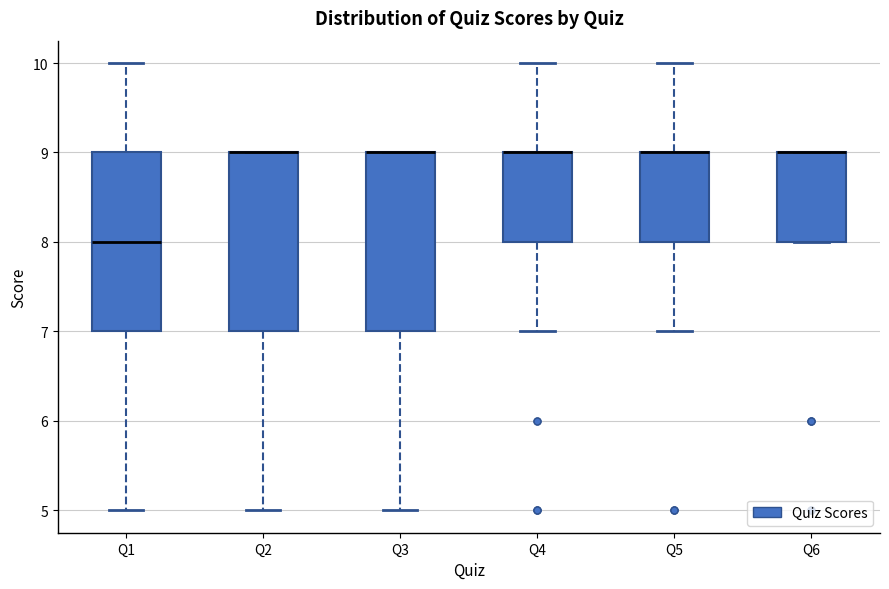

Reading left to right, transcribe this box plot: for each box, give where its median line is, the range the box spans, and where its two whiskers end, as read against the y-axis. The values are not printed on the chart, so give them approximately, as read against the axis.

Q1: median 8, box 7 to 9, whiskers 5 to 10
Q2: median 9 (drawn on the box's upper edge), box 7 to 9, whiskers 5 to 9
Q3: median 9 (drawn on the box's upper edge), box 7 to 9, whiskers 5 to 9
Q4: median 9 (drawn on the box's upper edge), box 8 to 9, whiskers 7 to 10
Q5: median 9 (drawn on the box's upper edge), box 8 to 9, whiskers 7 to 10
Q6: median 9 (drawn on the box's upper edge), box 8 to 9, whiskers 8 to 9